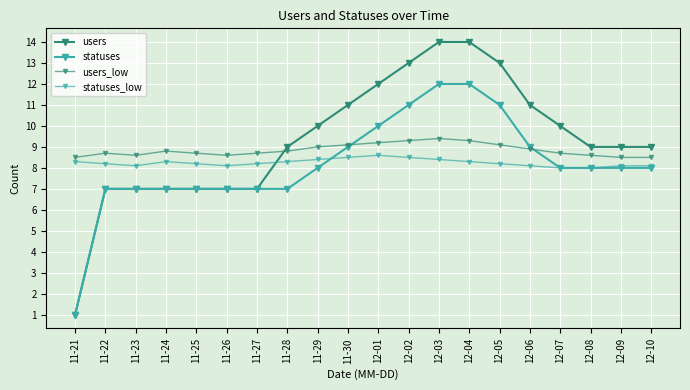

What is the label of the 11th point from the right?

11-30